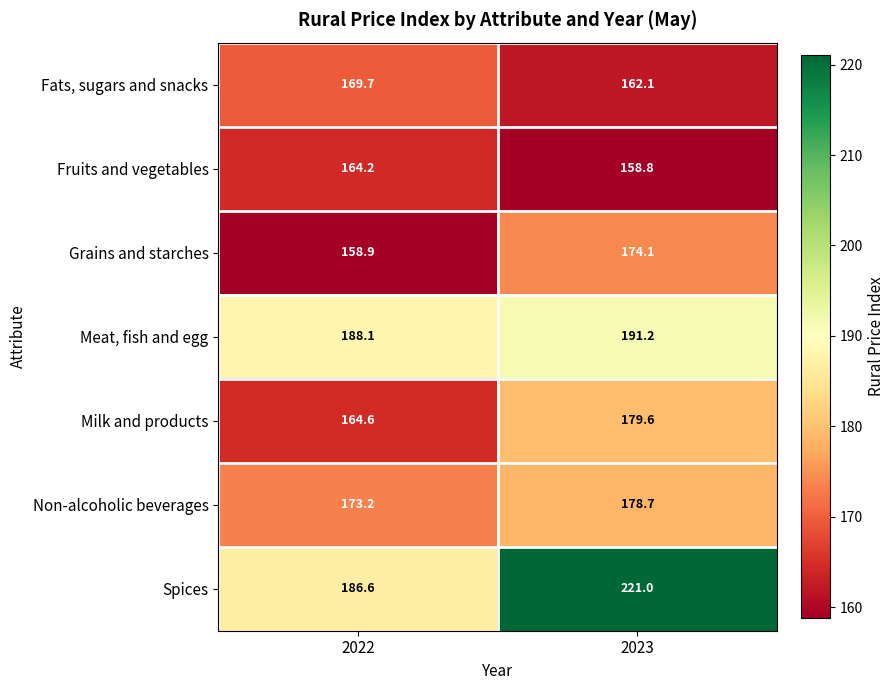

The Fruits and vegetables series shows 290.4 at 2022. True or false?

False